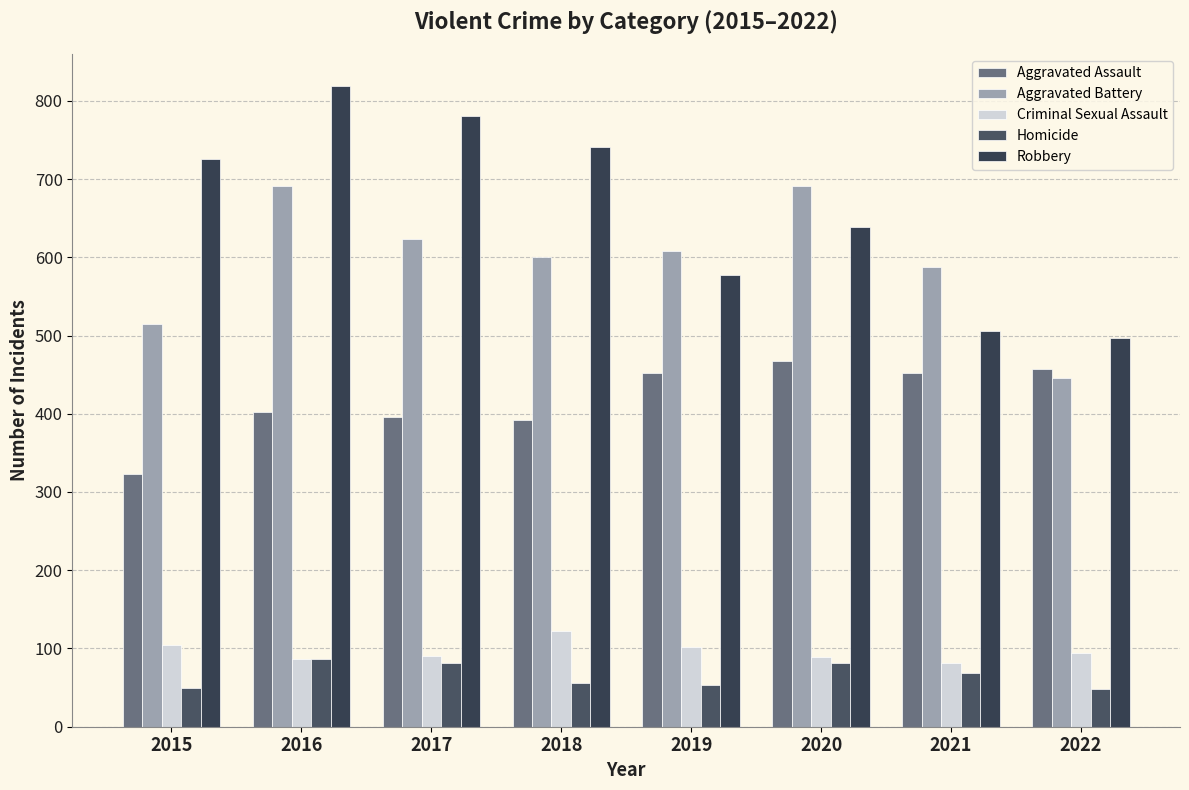

What is the maximum value for Criminal Sexual Assault?

122